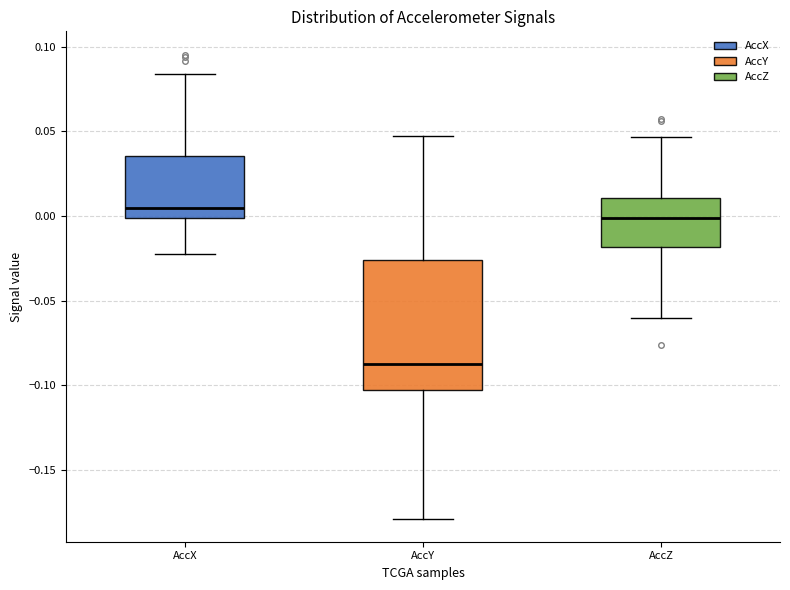

Reading left to right, read every box against the y-axis: the position of its median line, the range the box covers, and the ends of its whiskers. The values are not printed on the chart, so give them approximately, as read against the axis.

AccX: median 0.005, box 0.000 to 0.035, whiskers -0.020 to 0.085
AccY: median -0.085, box -0.105 to -0.025, whiskers -0.180 to 0.045
AccZ: median 0.000, box -0.020 to 0.010, whiskers -0.060 to 0.045